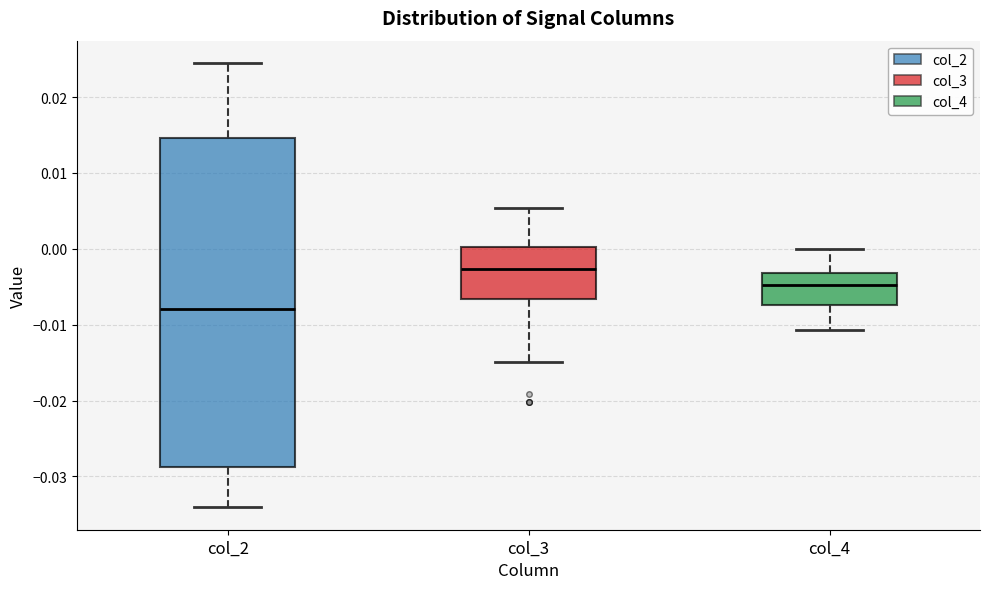

Reading left to right, transcribe this box plot: for each box, give where its median line is, the range the box spans, and where its two whiskers end, as read against the y-axis. The values are not printed on the chart, so give them approximately, as read against the axis.

col_2: median -0.008, box -0.029 to 0.015, whiskers -0.034 to 0.025
col_3: median -0.003, box -0.007 to 0.000, whiskers -0.015 to 0.005
col_4: median -0.005, box -0.007 to -0.003, whiskers -0.011 to 0.000